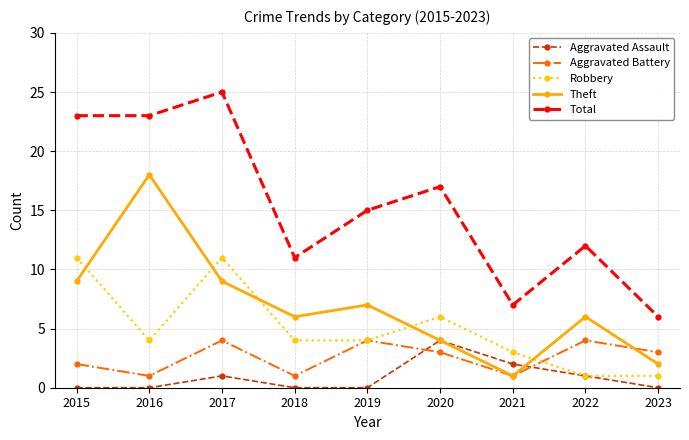

Reading right to left, transcribe all the data shown in this chart.

Aggravated Assault: 0	1	2	4	0	0	1	0	0
Aggravated Battery: 3	4	1	3	4	1	4	1	2
Robbery: 1	1	3	6	4	4	11	4	11
Theft: 2	6	1	4	7	6	9	18	9
Total: 6	12	7	17	15	11	25	23	23